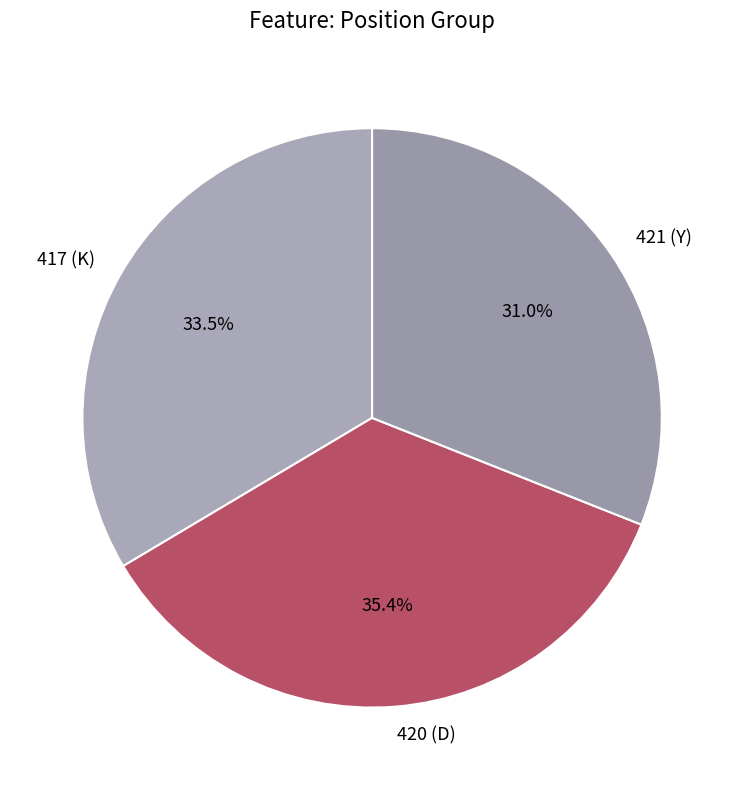

To the nearest percent, what is the combined percentage of 417 (K) and 420 (D)?

69%